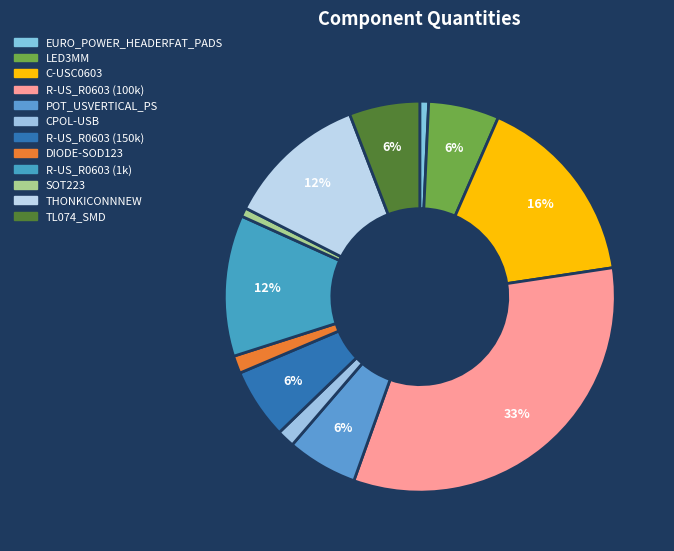

How many slices are in this pie chart?

12